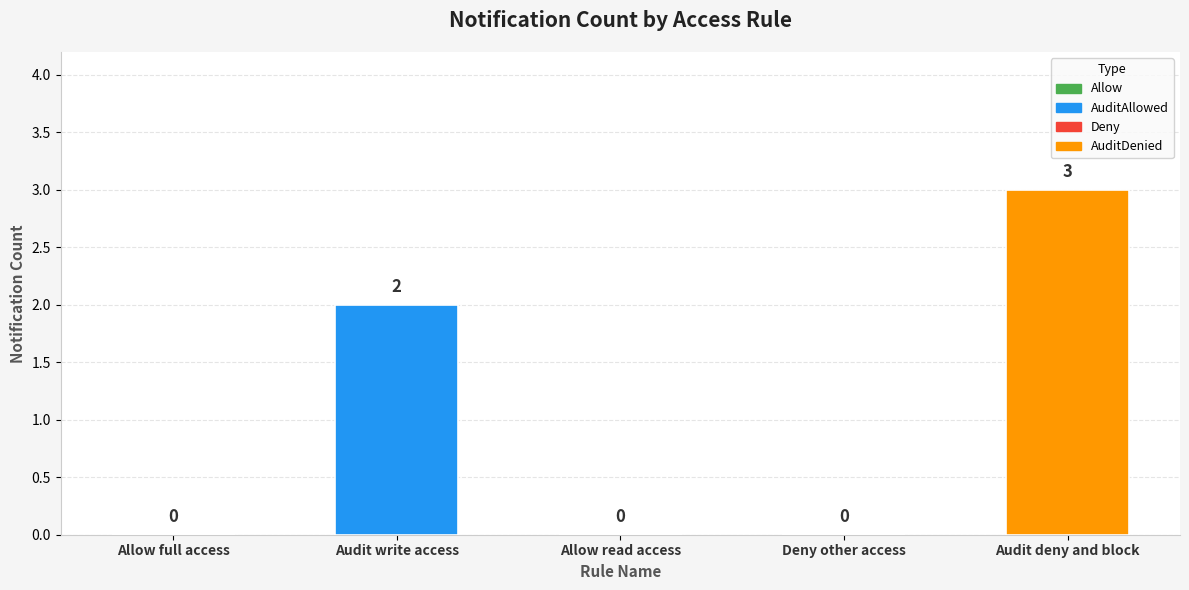

Count the number of categories in the chart.

5